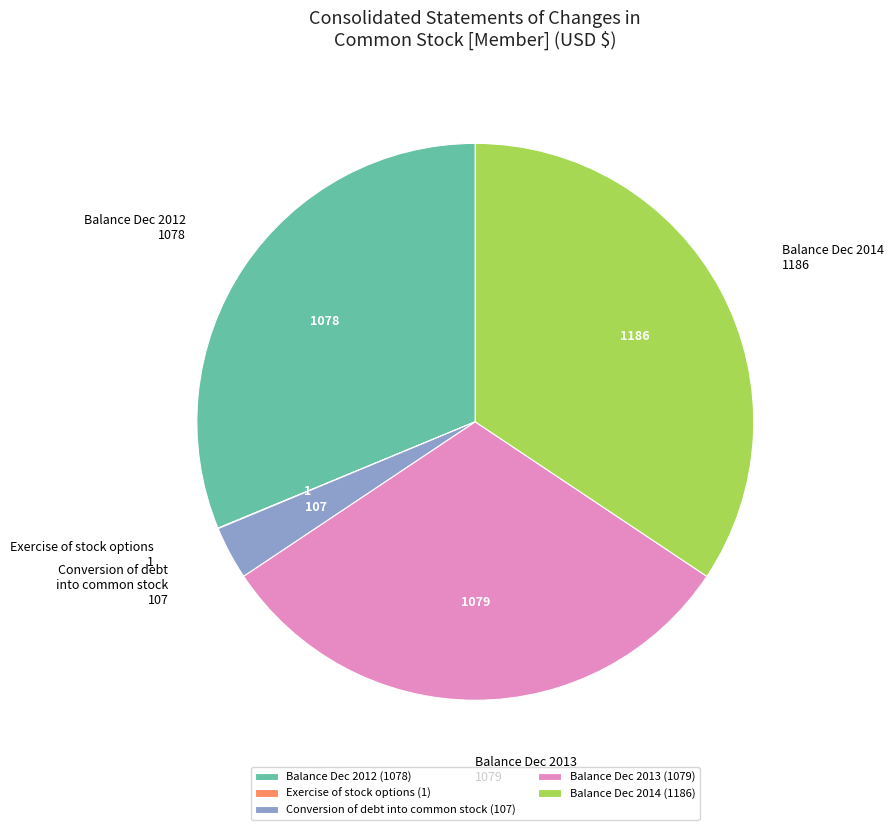

Between Balance Dec 2013 (1079) and Conversion of debt into common stock (107), which is larger?

Balance Dec 2013 (1079)